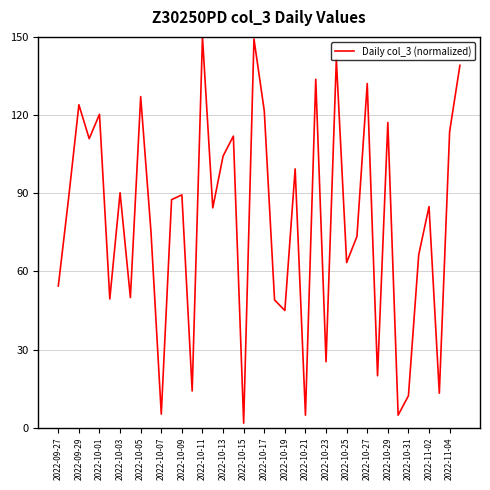

What is the difference between the maximum and minimum values?

148.3